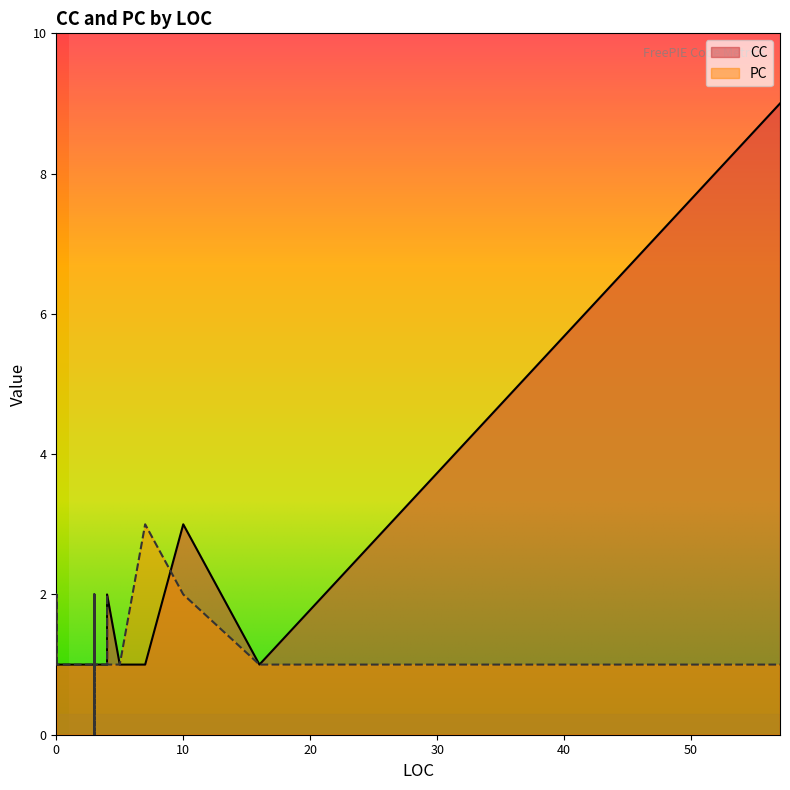

At which label is CC closest to 5?

10